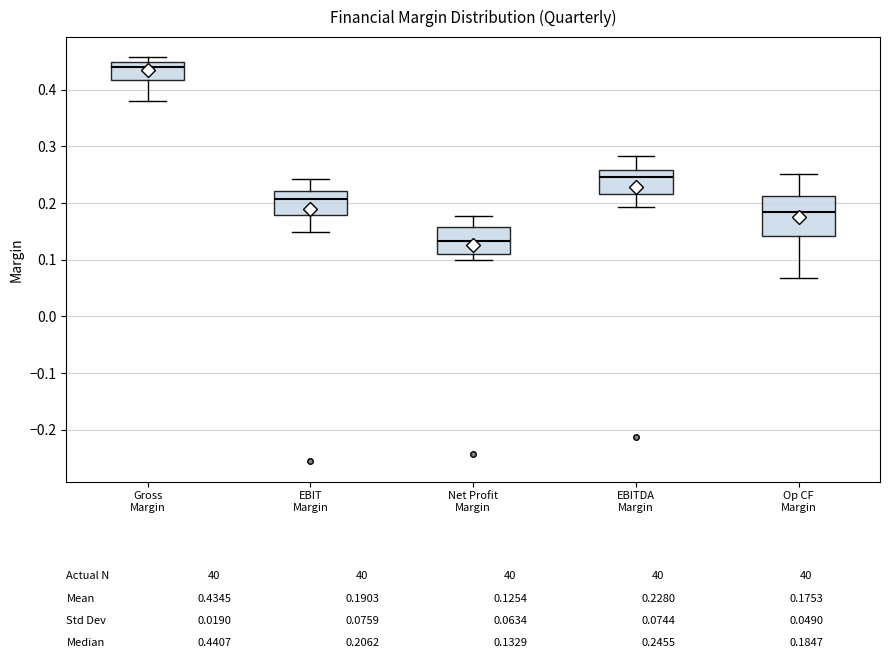

Which box has the highest median line?

Gross Margin